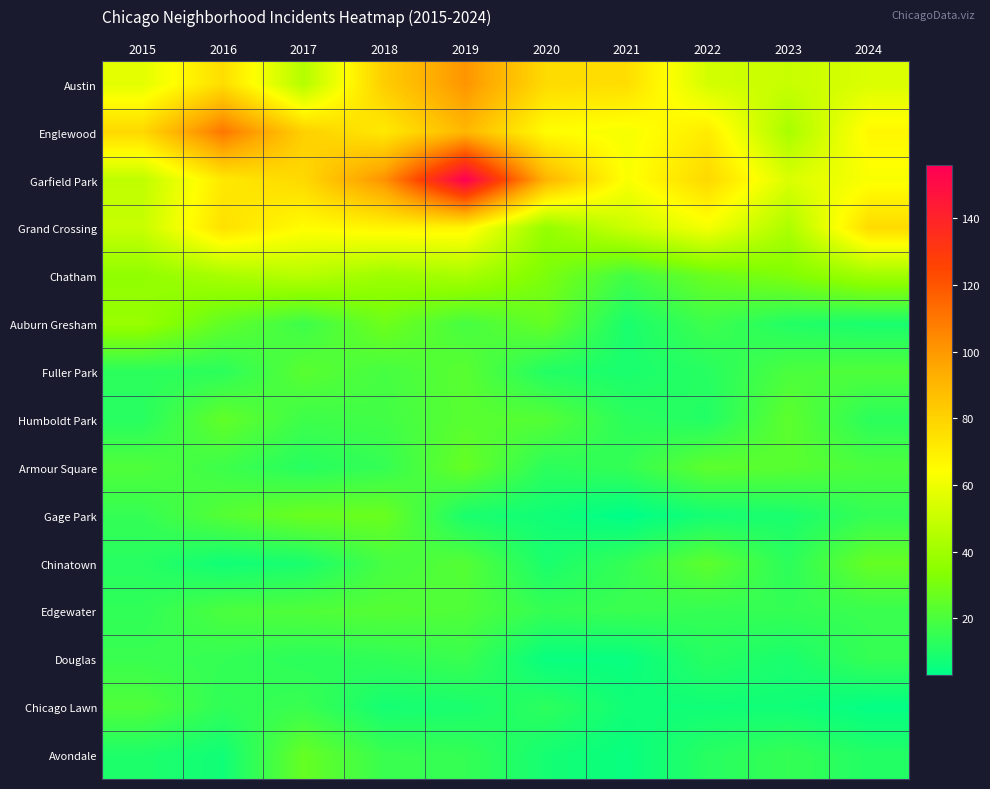

Rank the series at 2015 from lowest to highest value.

Avondale, Humboldt Park, Chinatown, Fuller Park, Edgewater, Gage Park, Douglas, Armour Square, Chicago Lawn, Chatham, Auburn Gresham, Garfield Park, Grand Crossing, Austin, Englewood